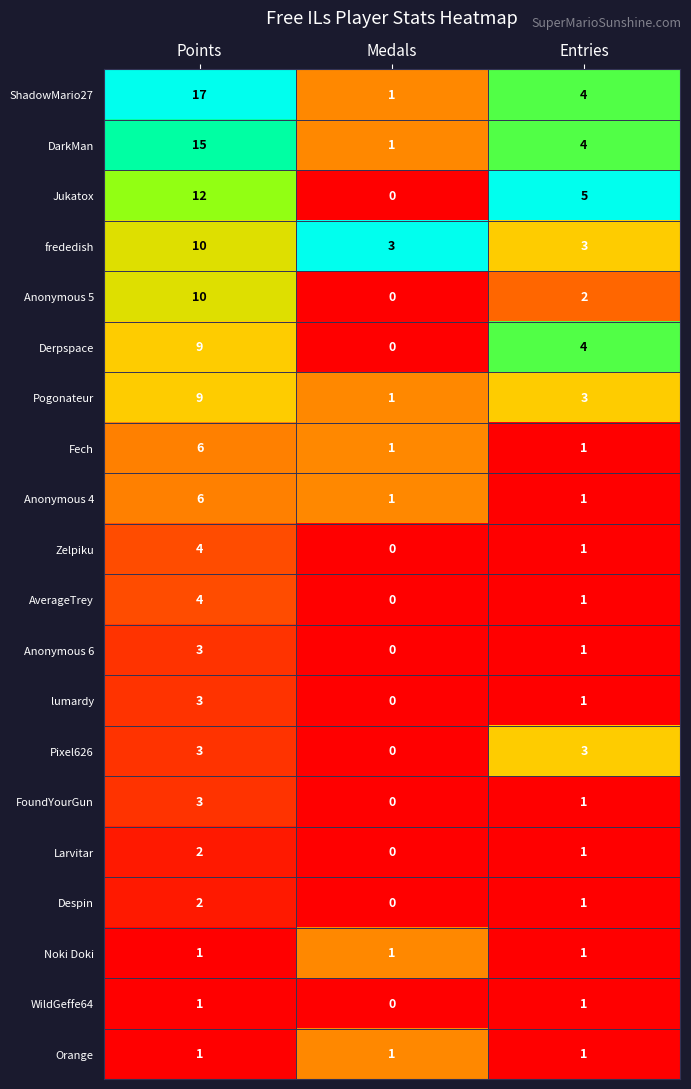

Between Medals and Entries, which series saw the biggest shift?

Jukatox